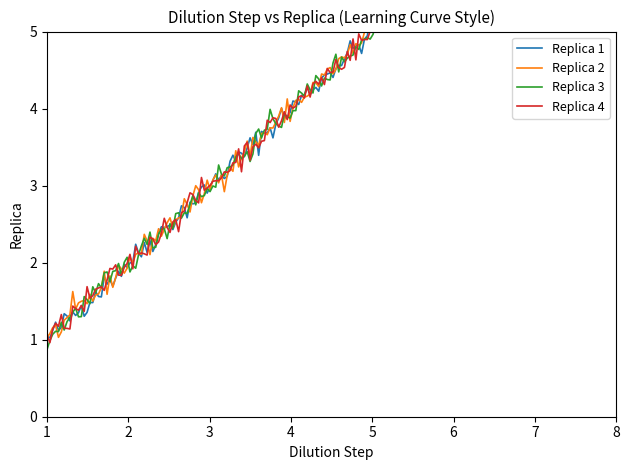

Which series has the widest spread of values?

Replica 1 dilution_step